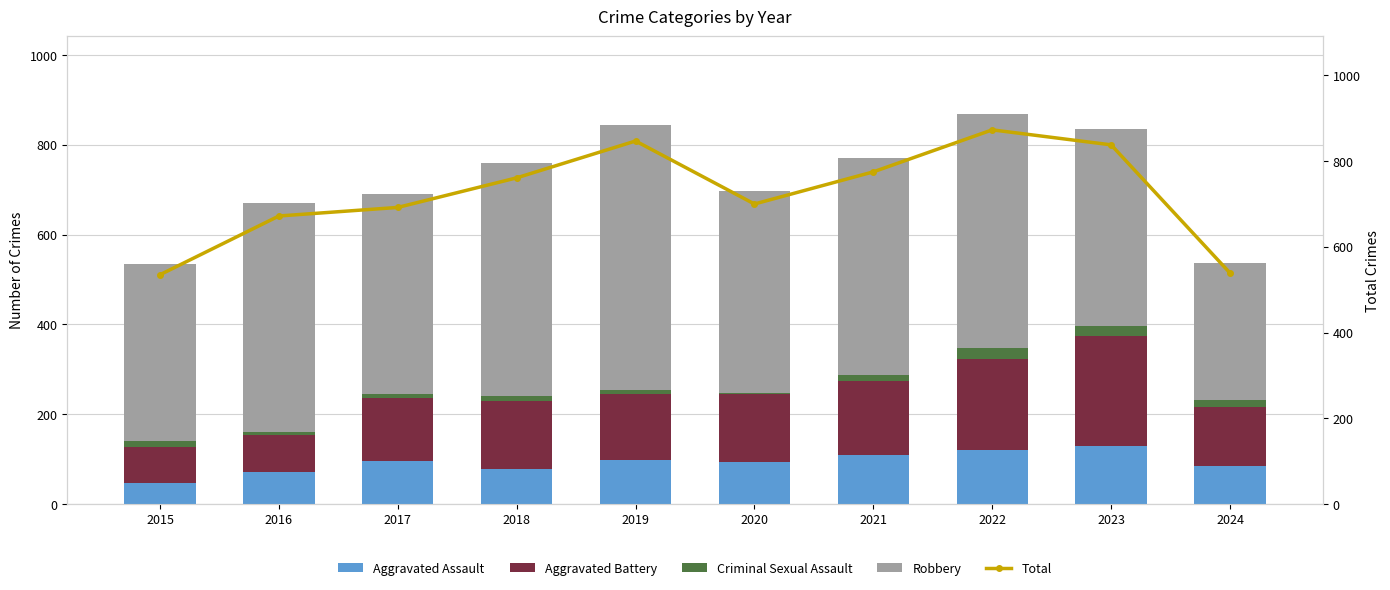

What are all the series names shown in the legend?

Aggravated Assault, Aggravated Battery, Criminal Sexual Assault, Robbery, Total